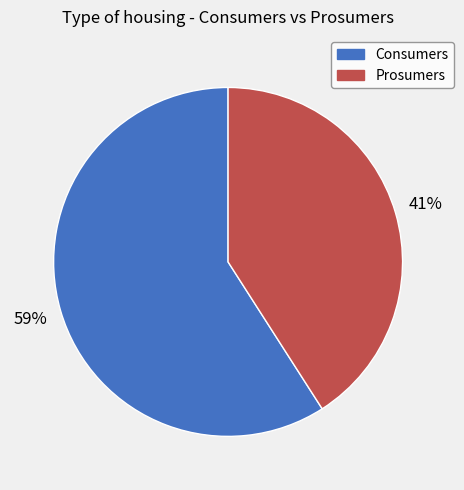

To the nearest percent, what portion does Consumers represent?

59%